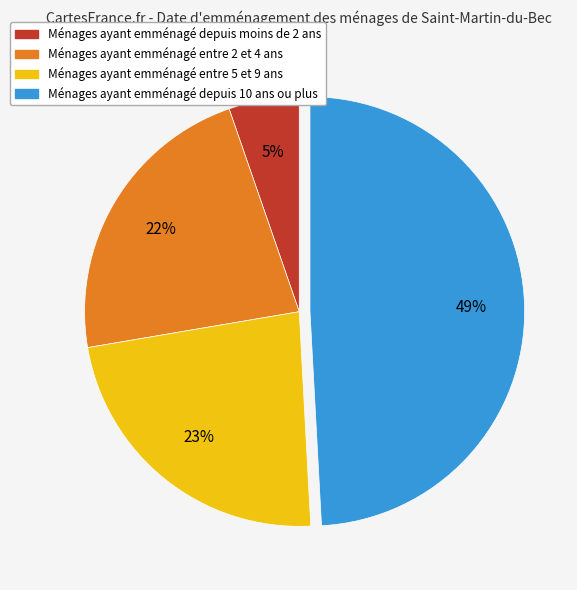

How many segments does this pie chart have?

4